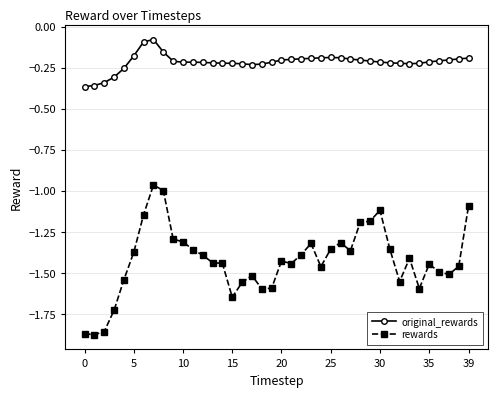

Which series has the widest spread of values?

rewards